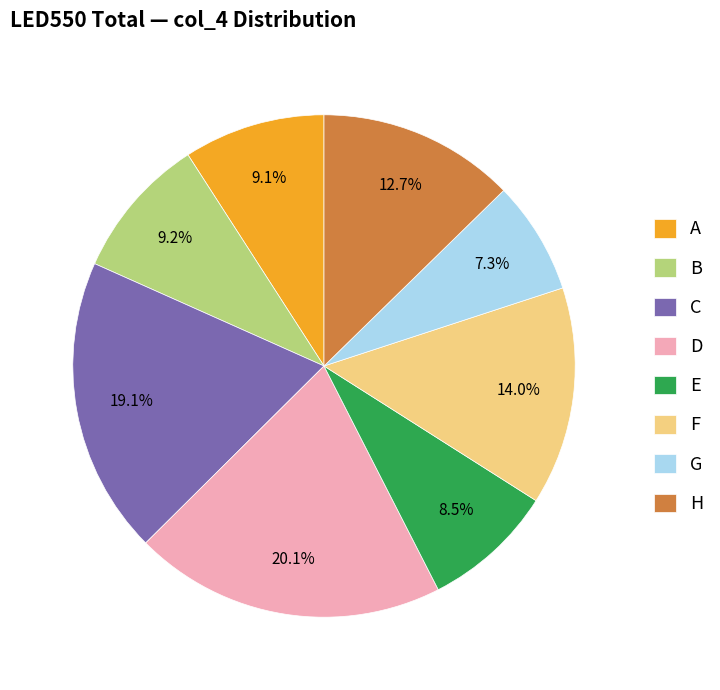

Approximately how many times larger is the value at D compared to C?

1.1